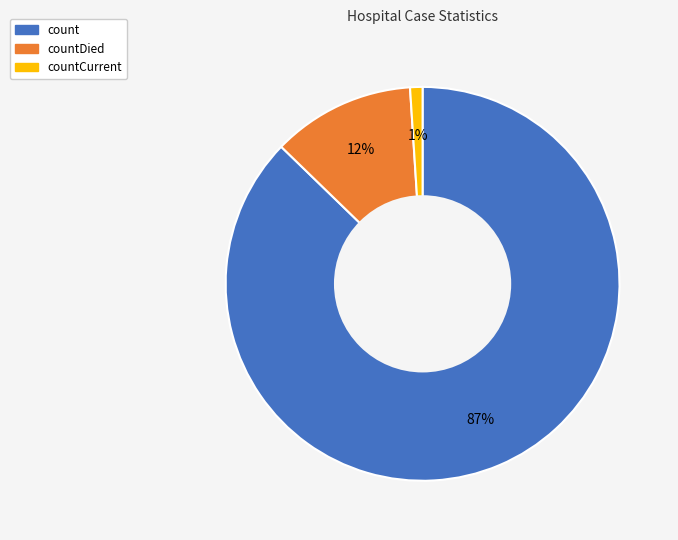

Is the sum of countCurrent and countDied greater than half?

No